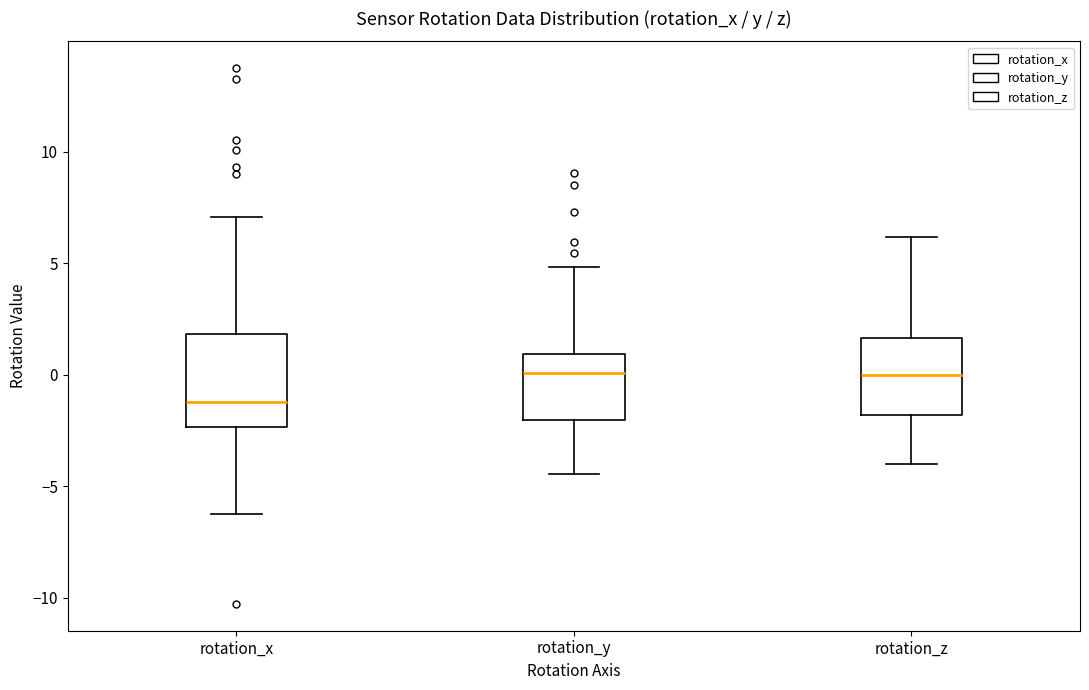

Reading left to right, transcribe this box plot: for each box, give where its median line is, the range the box spans, and where its two whiskers end, as read against the y-axis. The values are not printed on the chart, so give them approximately, as read against the axis.

rotation_x: median -1.0, box -2.5 to 2.0, whiskers -6.0 to 7.0
rotation_y: median 0.0, box -2.0 to 1.0, whiskers -4.5 to 5.0
rotation_z: median 0.0, box -2.0 to 1.5, whiskers -4.0 to 6.0